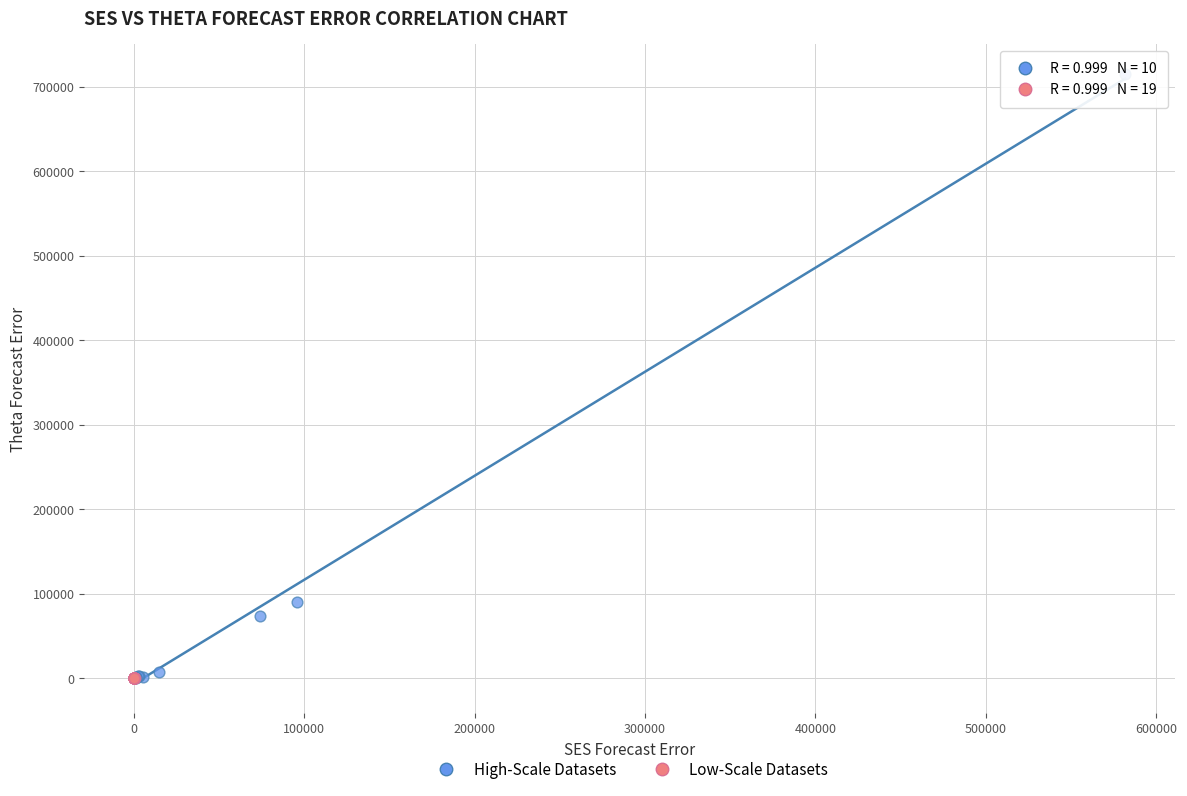

Which series has the largest Y range (max minus min)?

High-Scale Datasets